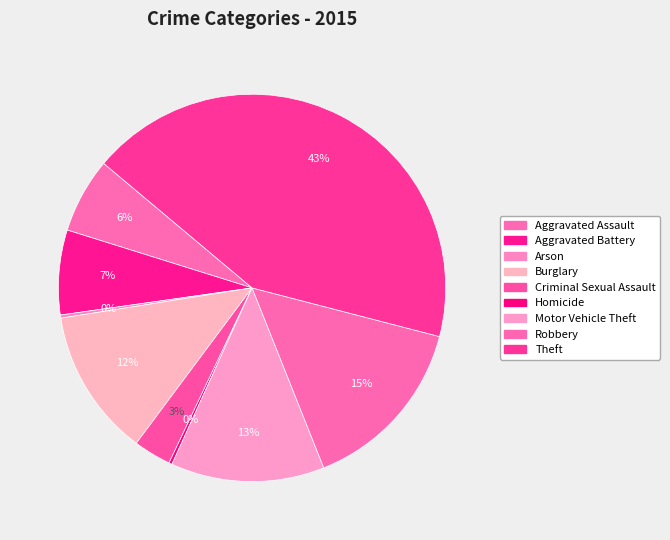

Which slice is the largest?

Theft